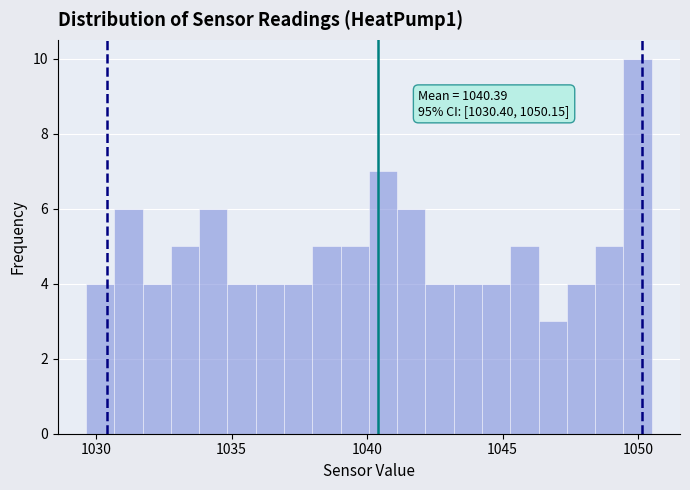

Around what value on the x-axis is the tallest bar? Give the approximate position of its centre, as read against the axis.

1050.0